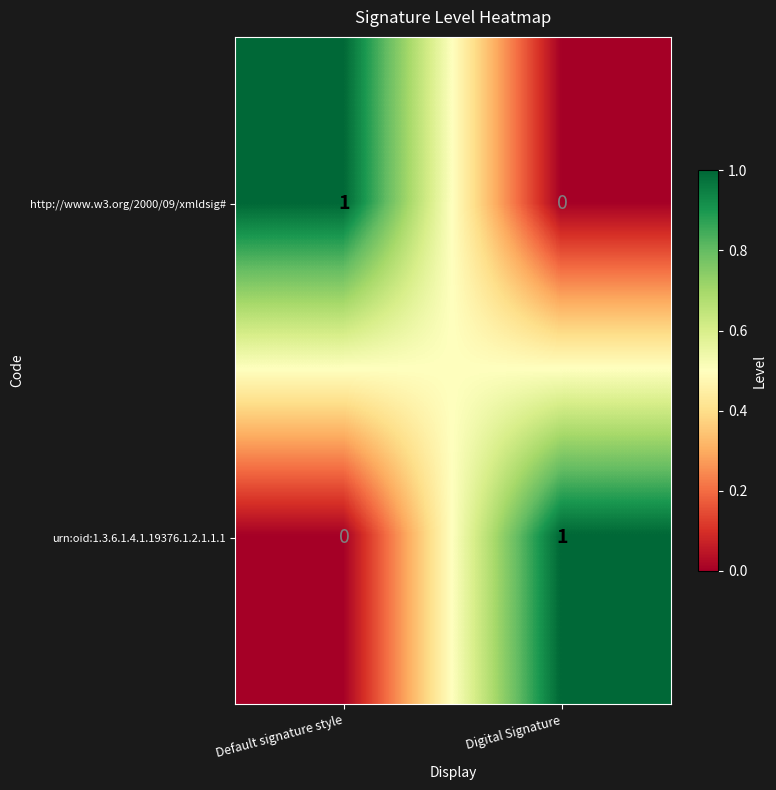

Rank the series at Digital Signature from lowest to highest value.

http://www.w3.org/2000/09/xmldsig#, urn:oid:1.3.6.1.4.1.19376.1.2.1.1.1